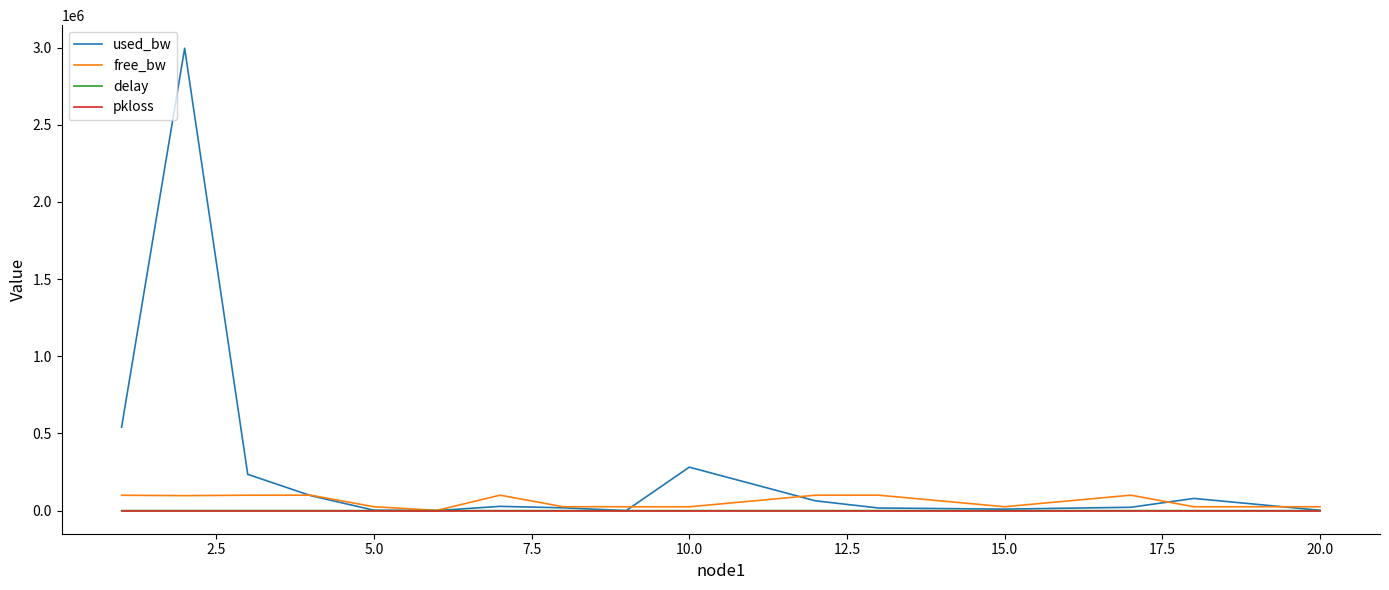

What is the greatest value displayed?

2995837.7